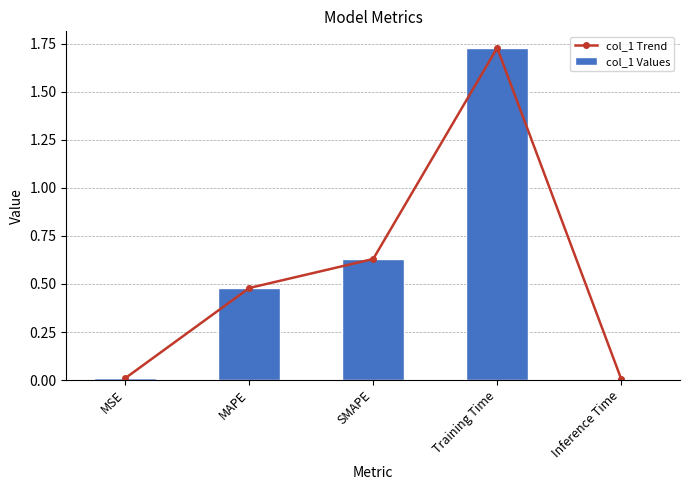

What is the label of the 5th bar from the left?

Inference Time